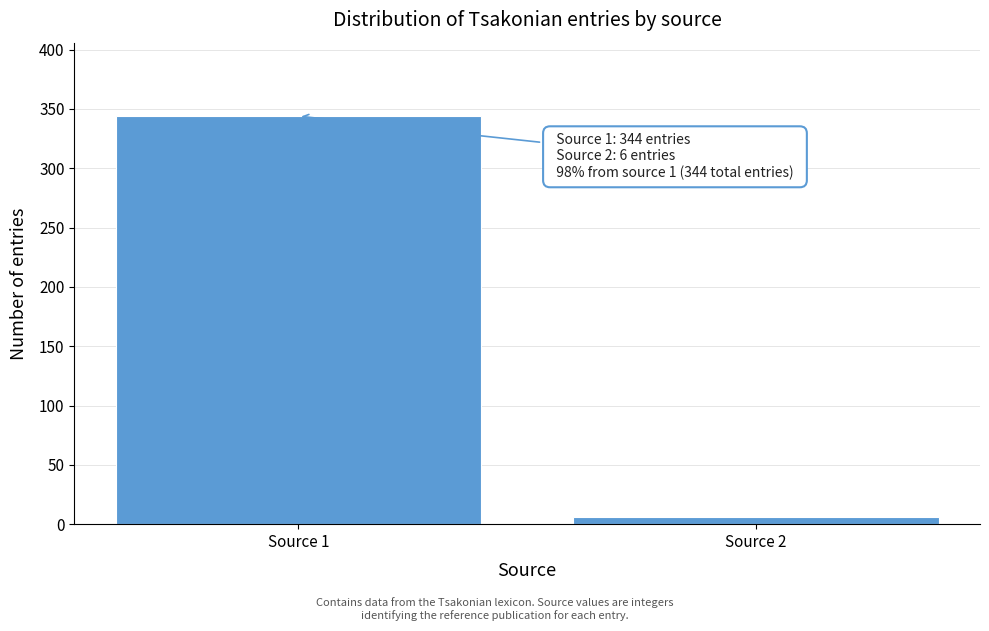

Reading left to right, what are all the values shown in this chart?

Source 1=344	Source 2=6